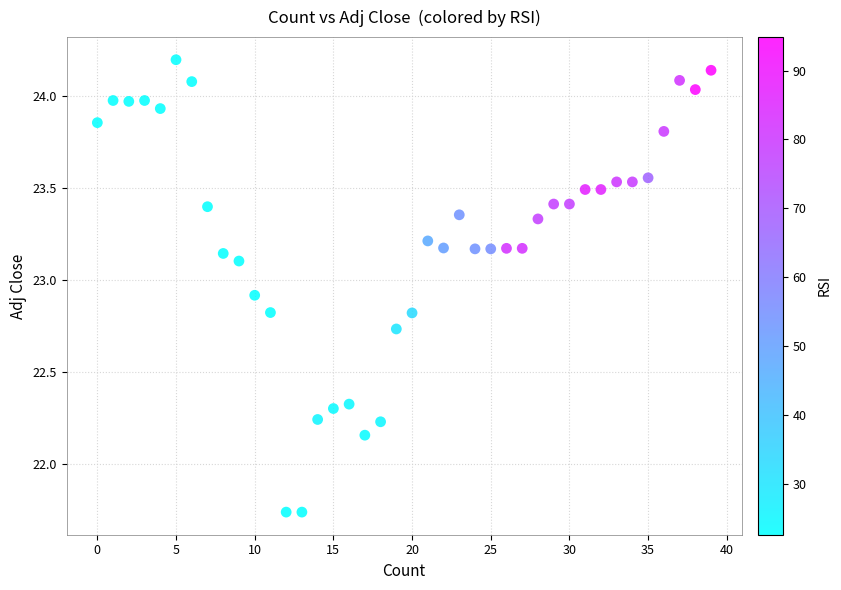

What is the range of Y values (max minus min)?

2.5